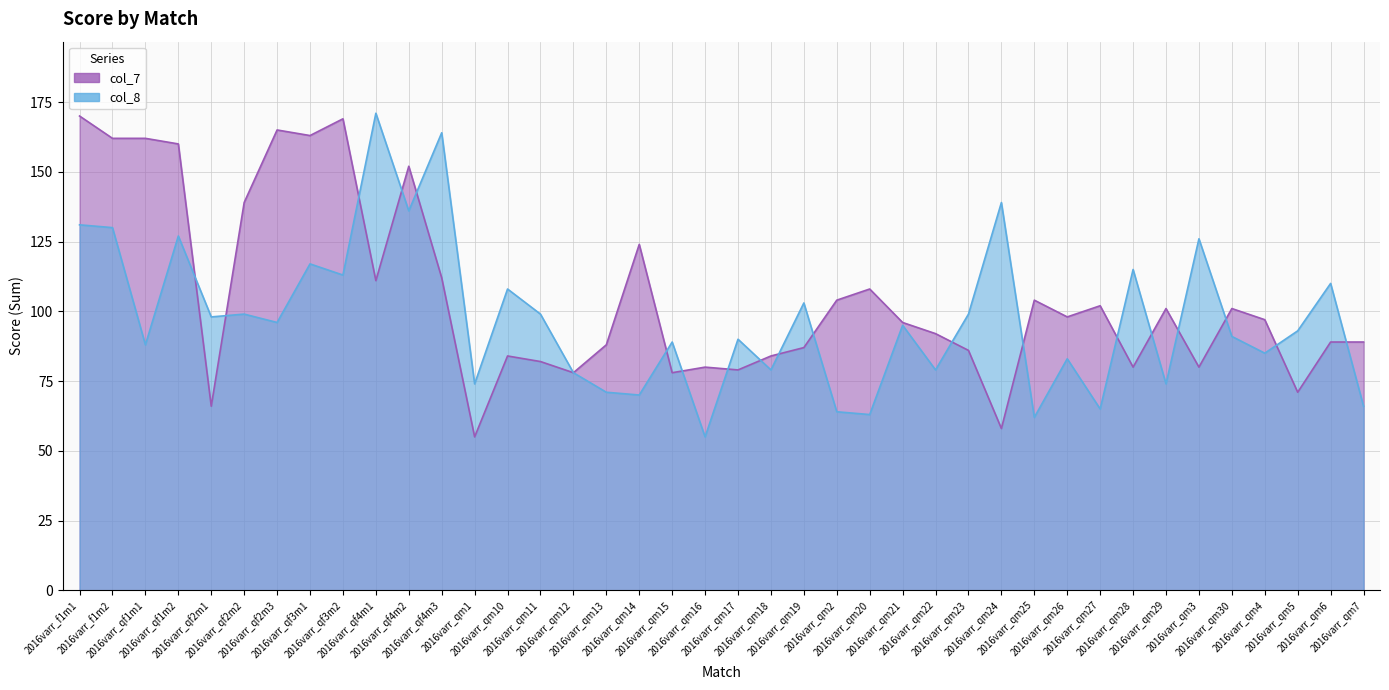

Where does the col_8 series first go above 95?

2016varr_f1m1